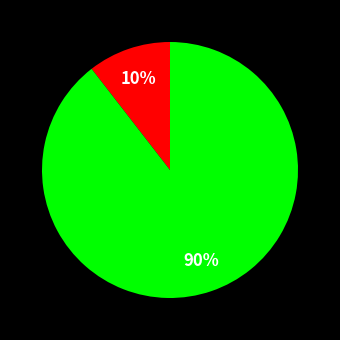

To the nearest percent, what is the average slice percentage?

50%